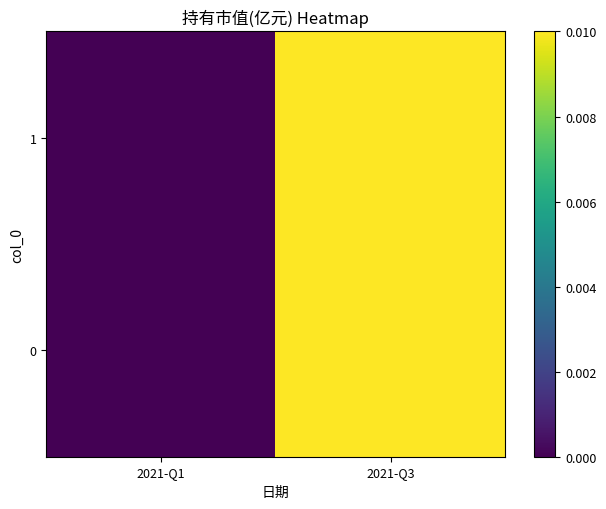

How many data points does each series have?

2